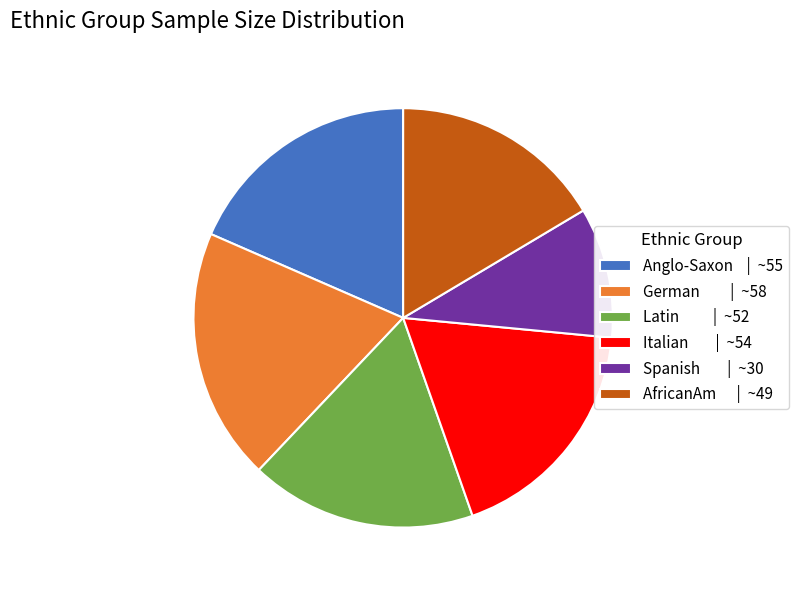

Is there any slice that represents more than half of the pie?

No